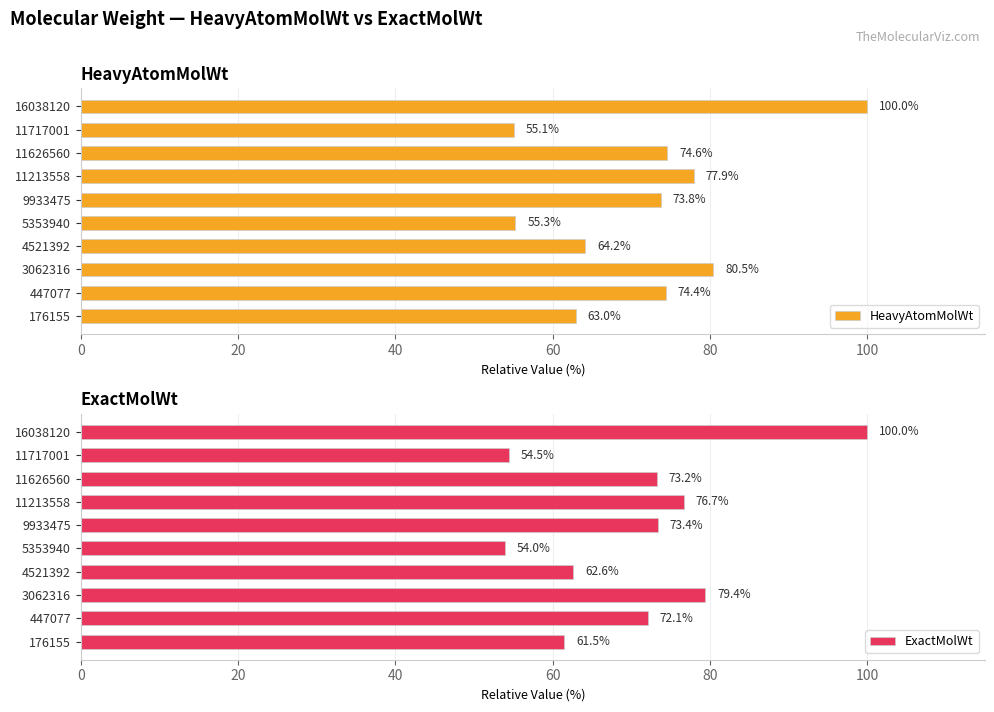

What are all the series names shown in the legend?

HeavyAtomMolWt, ExactMolWt